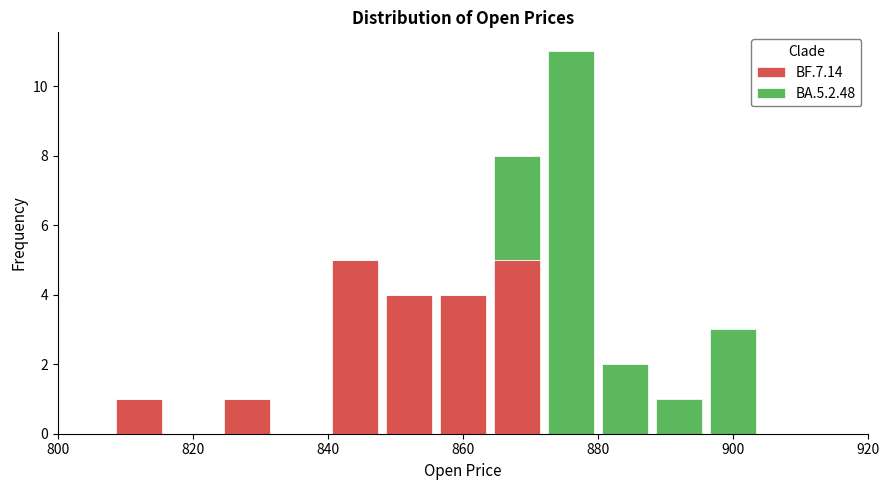

Reading left to right, list every stacked bar in this chart as the range it spans on the x-axis followed by its total height. The values are not printed on the chart, so give them approximately, as read against the axis.

800 to 808: 0
808 to 816: 1
816 to 824: 0
824 to 832: 1
832 to 840: 0
840 to 848: 5
848 to 856: 4
856 to 864: 4
864 to 872: 8
872 to 880: 11
880 to 888: 2
888 to 896: 1
896 to 904: 3
904 to 912: 0
912 to 920: 0